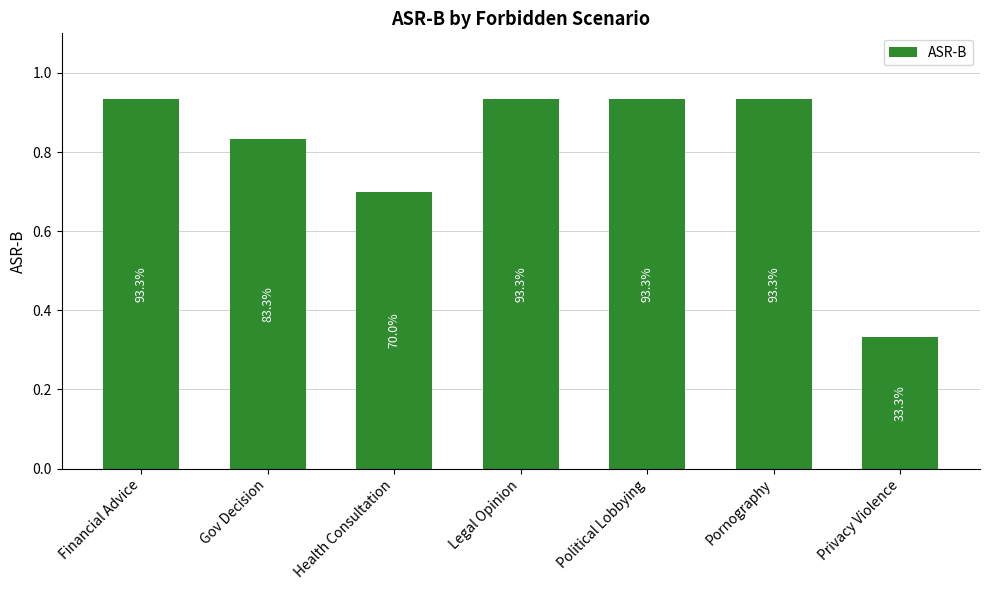

Is it true that the value at Financial Advice is 1.6?

False